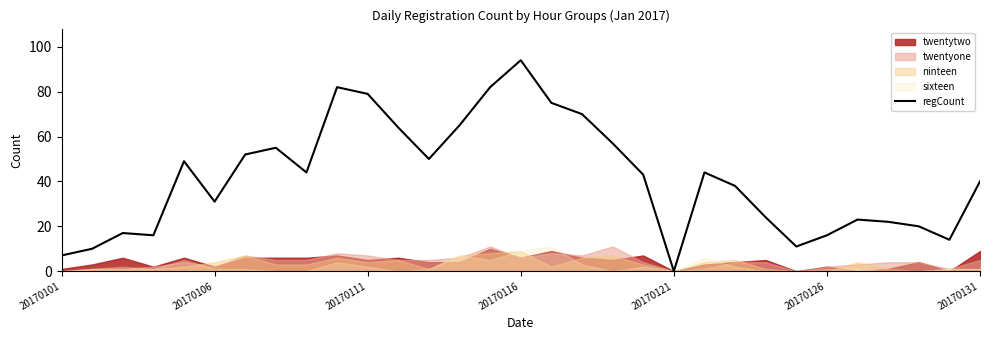

How many data points are less than 43?

15